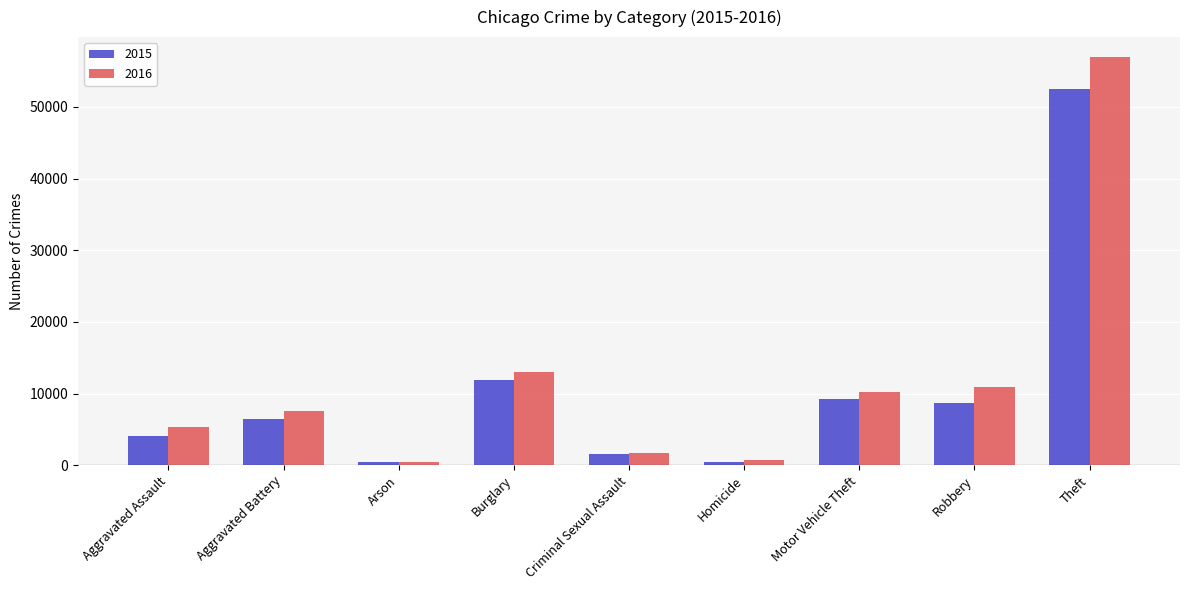

Rank the series by their average value, from lowest to highest.

2015, 2016